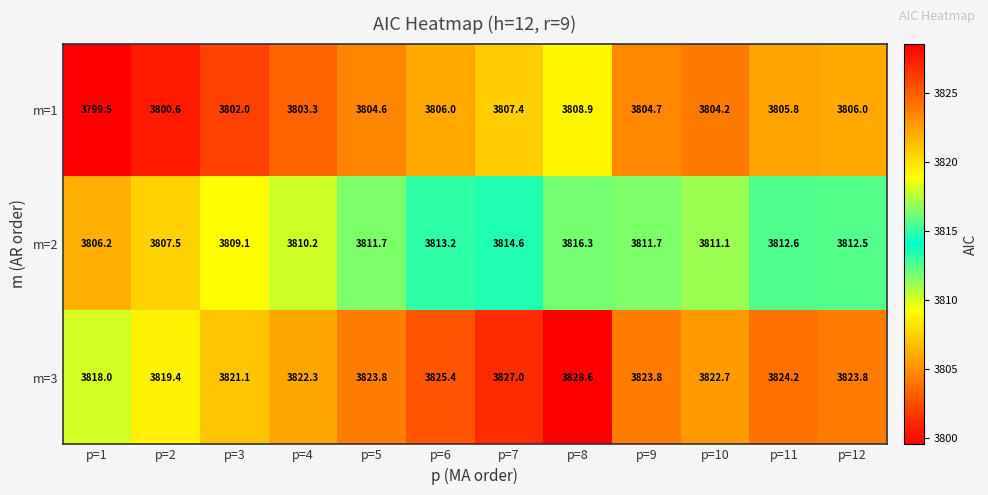

What is the sum of all m=1 values?

45653.0